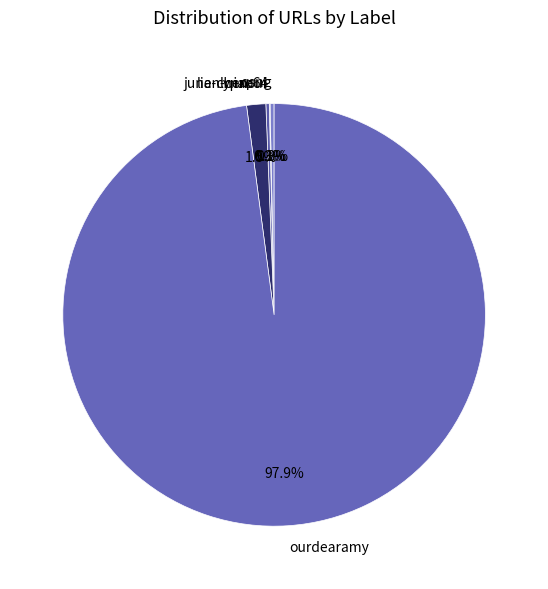

Is there a majority slice in this chart?

Yes